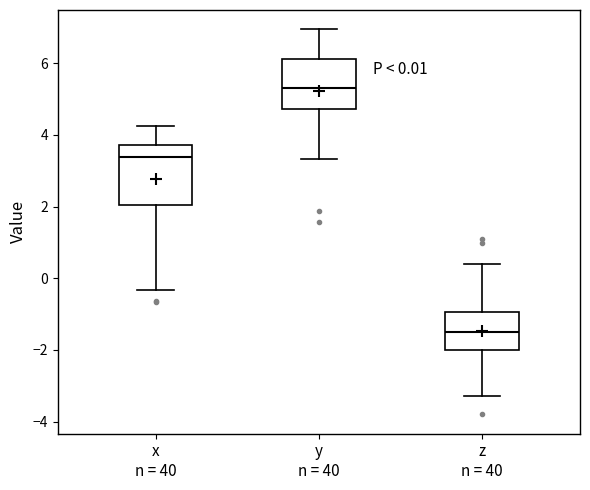

Which box is the tallest, from its lower edge to its upper edge?

x n = 40